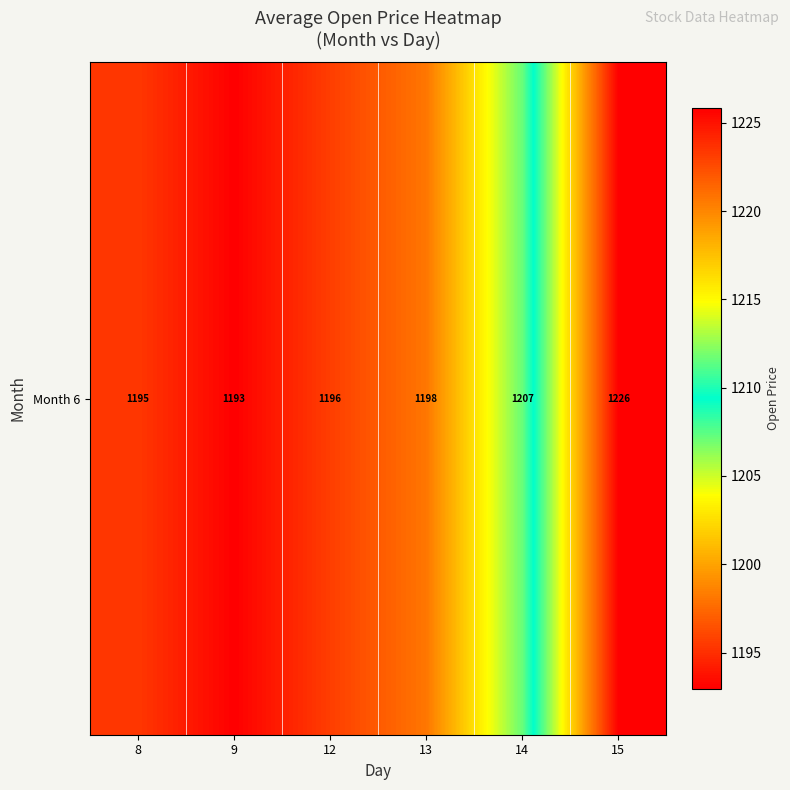

Which category has the highest value across all series?

15